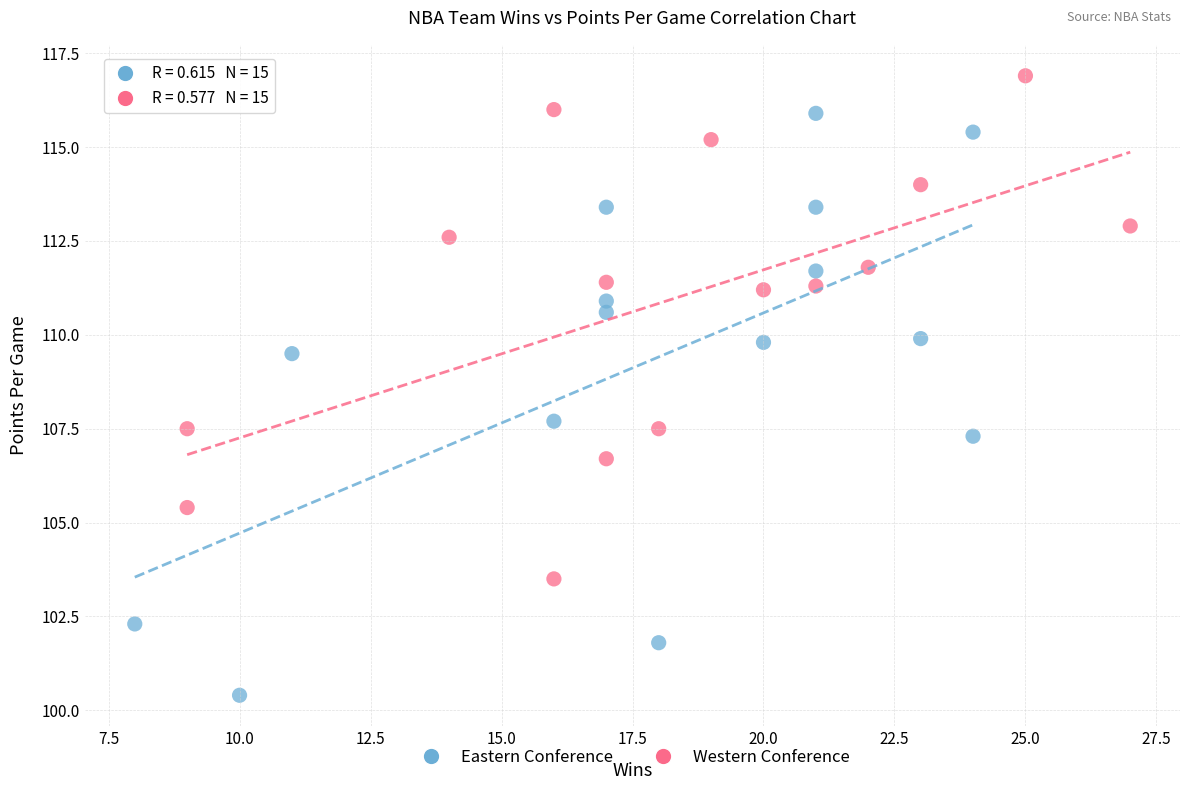

Which series has the largest Y range (max minus min)?

Eastern Conference